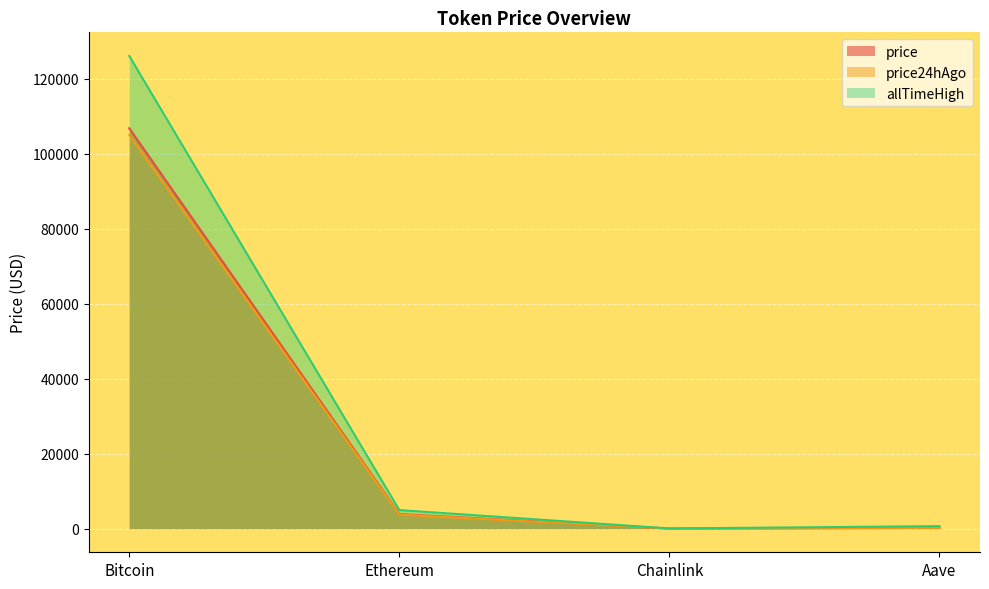

What is the label of the 2nd point from the right?

Chainlink